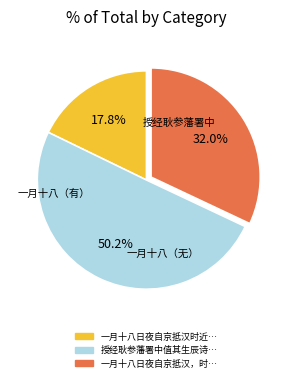

Which slice is the largest?

授经耿参藩署中值其生辰诗以为寿